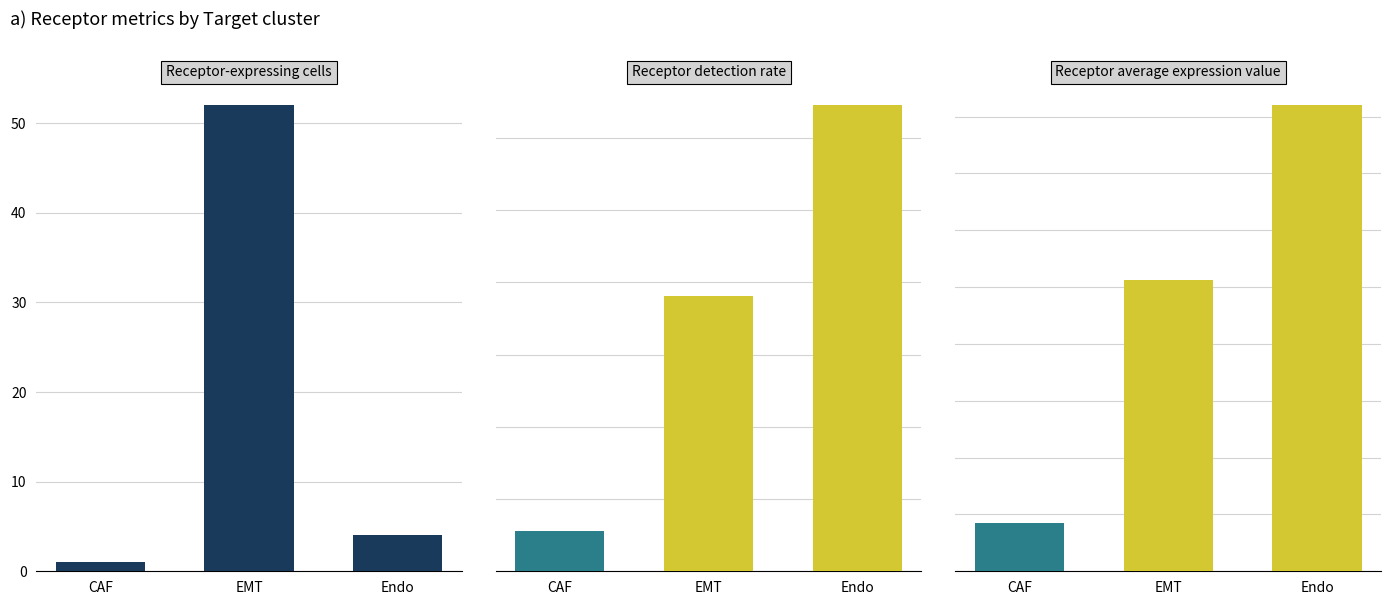

The Receptor detection rate series shows 0.1 at Endo. True or false?

True